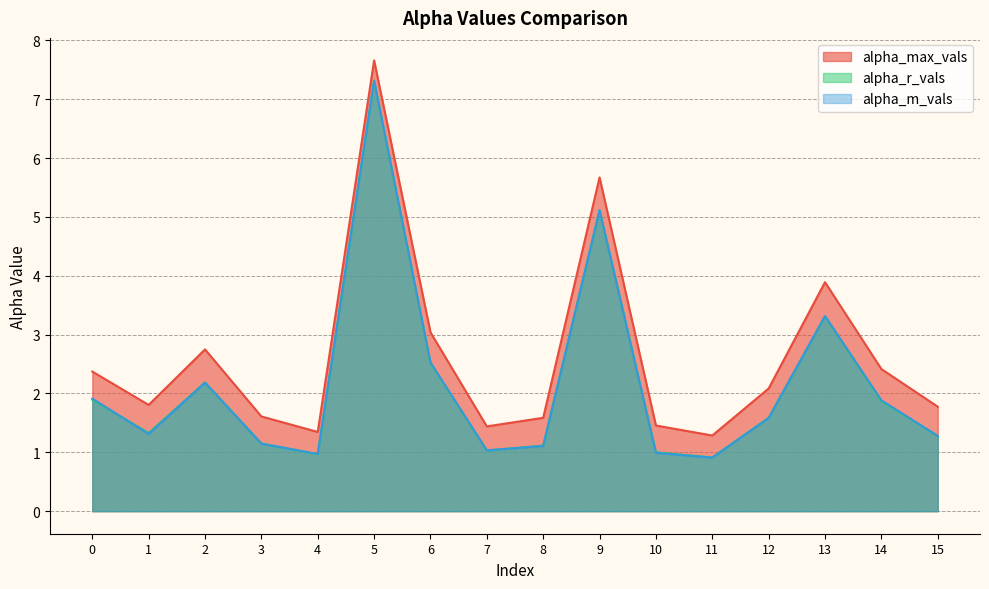

What is the difference between the highest and lowest values at 1?

0.5